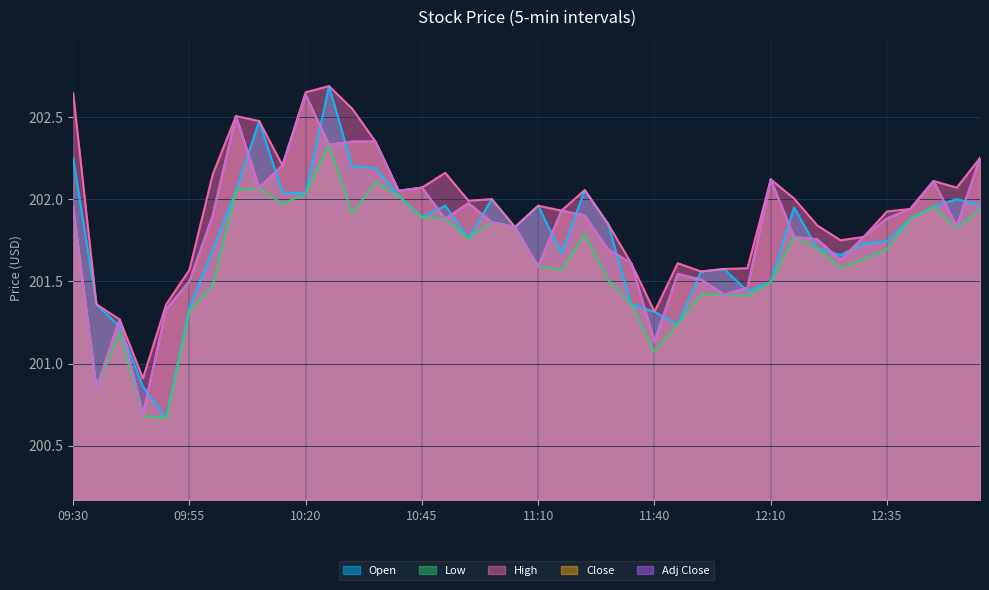

How many lines are shown in the chart?

5